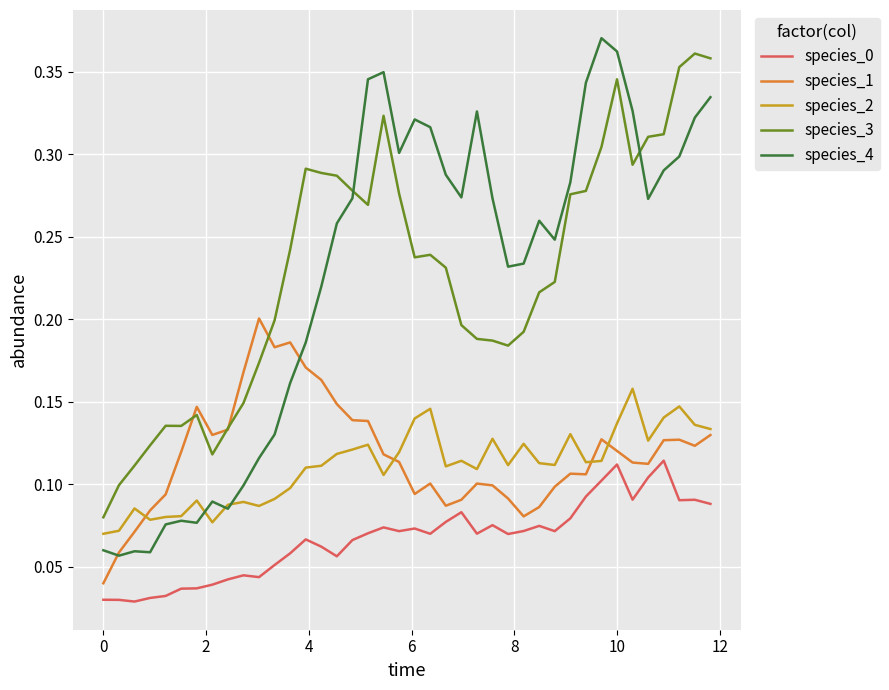

Which series has the largest range (max minus min)?

species_4